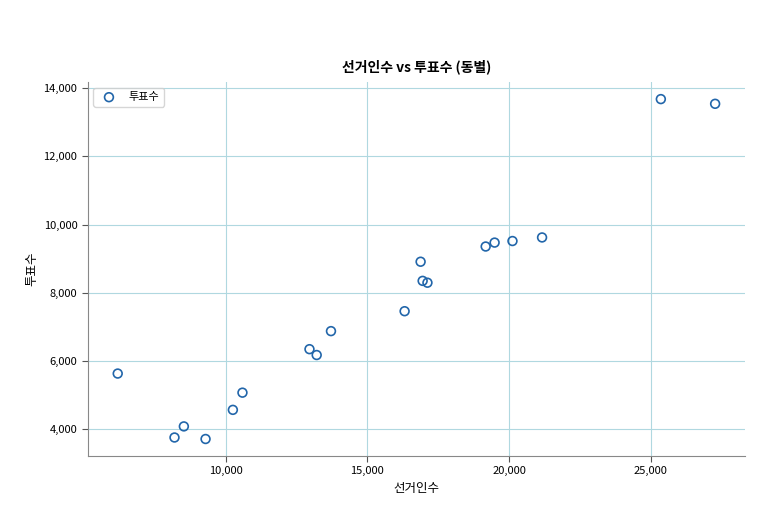

What Y value in the scatter plot is closest to 8692?

8907